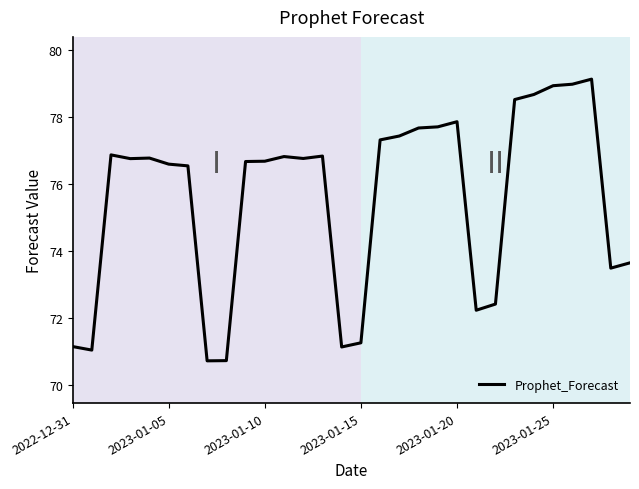

What is the maximum value shown in the chart?

79.1